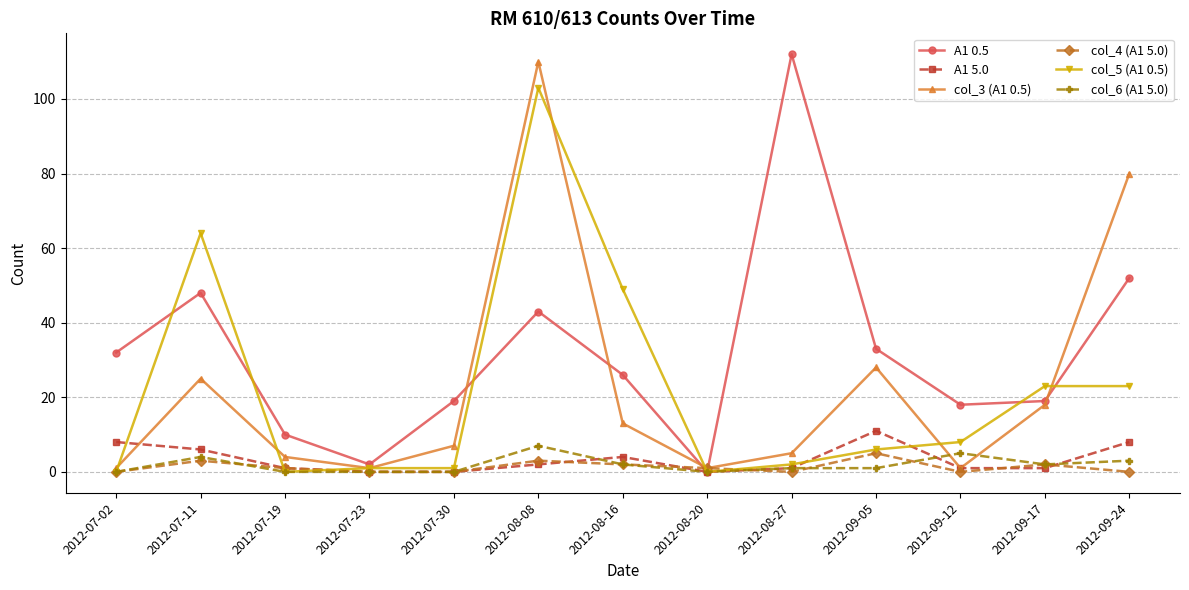

Between 2012-07-11 and 2012-09-24, which series saw the biggest shift?

col_3 (A1 0.5)